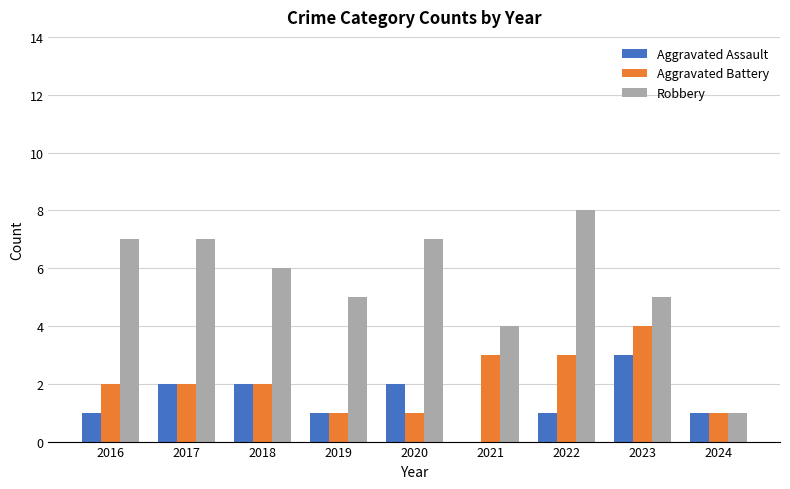

At which label does Aggravated Assault reach its peak?

2023